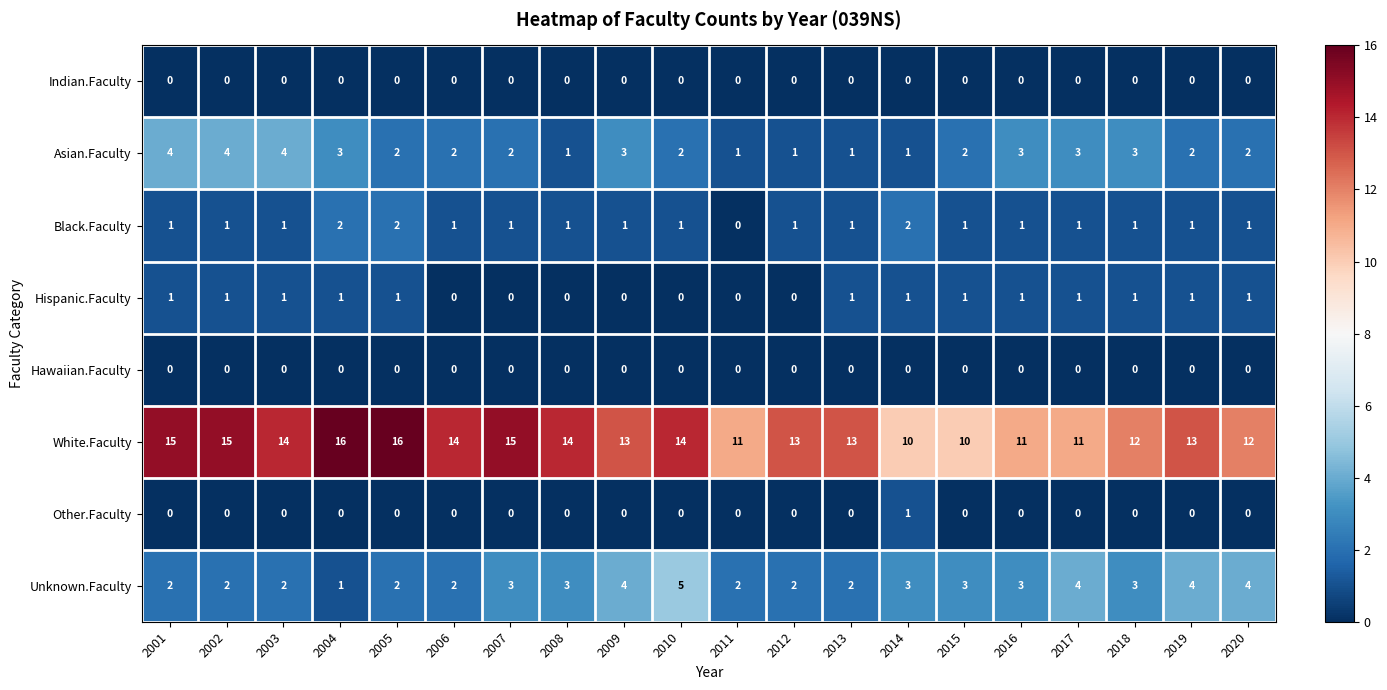

What is the spread (max minus min) of values at 2020?

12